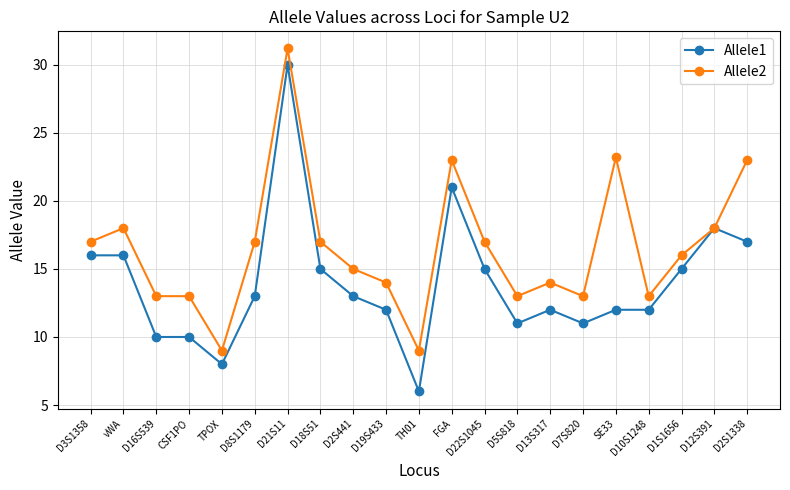

What are all the series names shown in the legend?

Allele1, Allele2